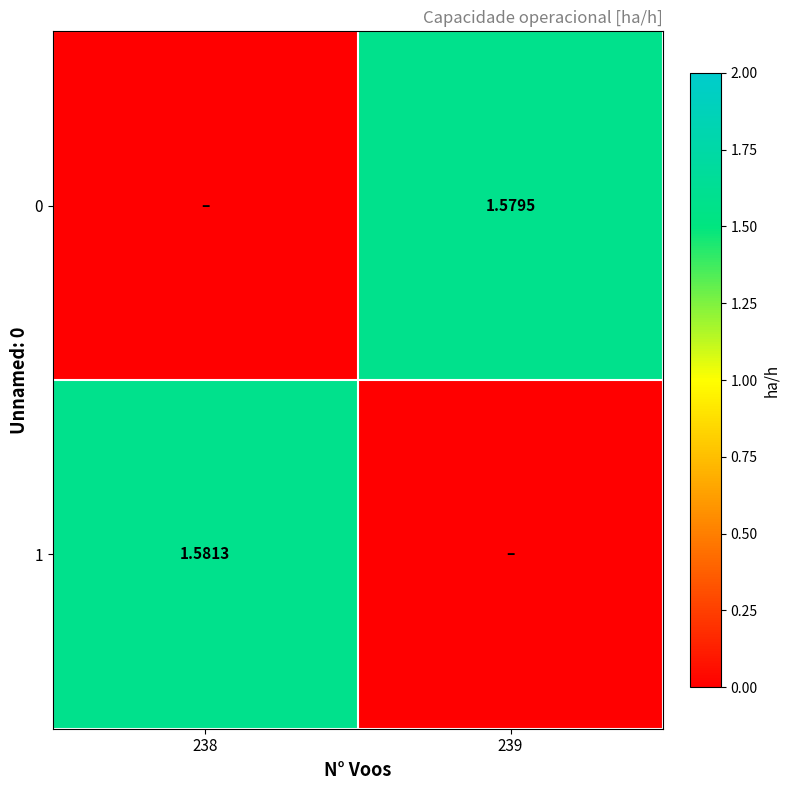

How many positive values does the 1 series have?

1